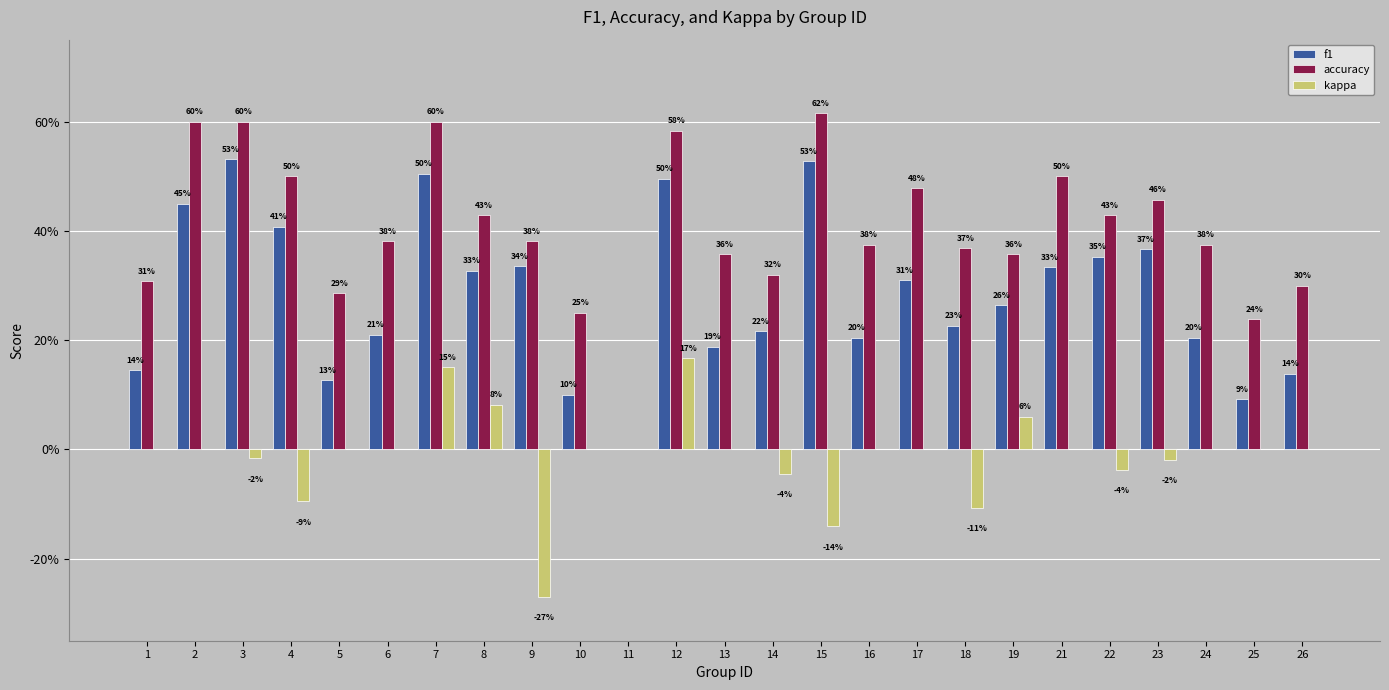

What is the value of the f1 bar at the 2nd from the left?

0.5